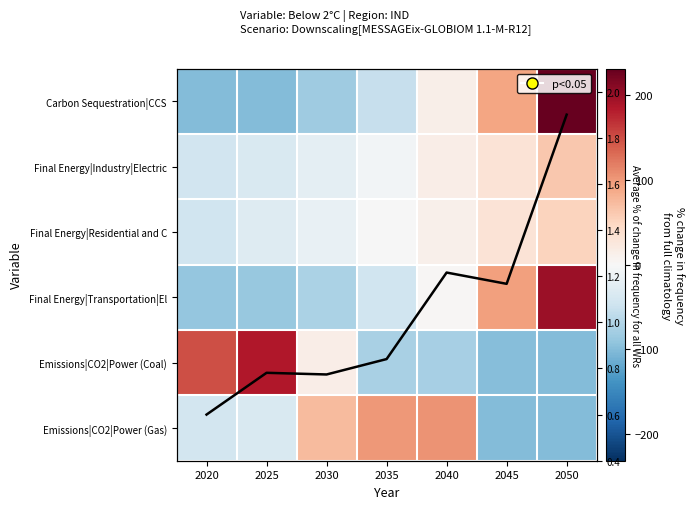

Read the Carbon Sequestration|CCS value at 2050.

231.3